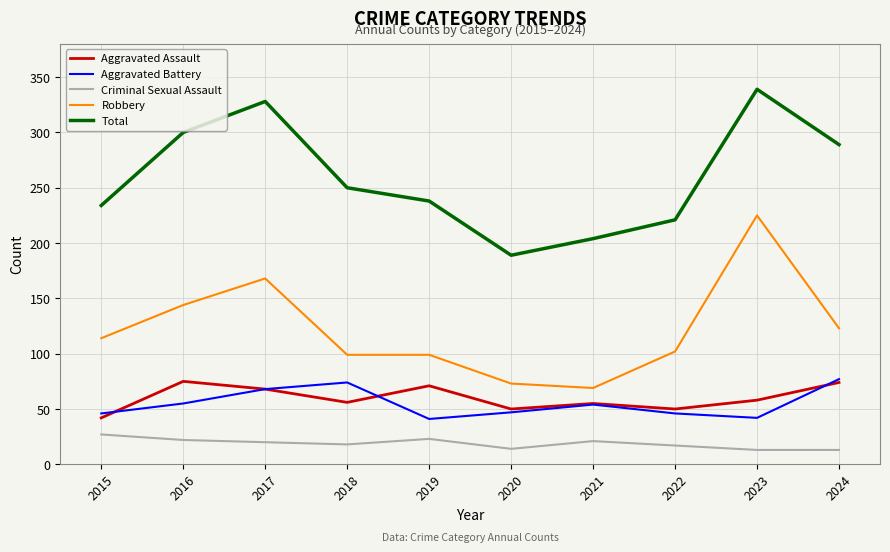

In Aggravated Assault, how many points are lower than both neighbors (excluding endpoints)?

3